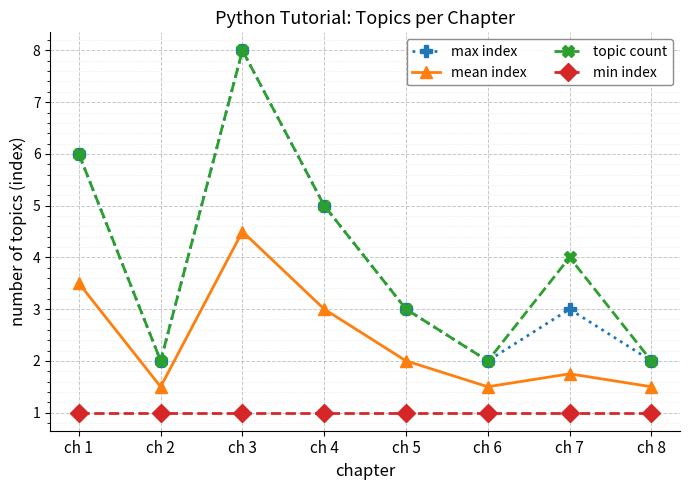

How many lines are shown in the chart?

4